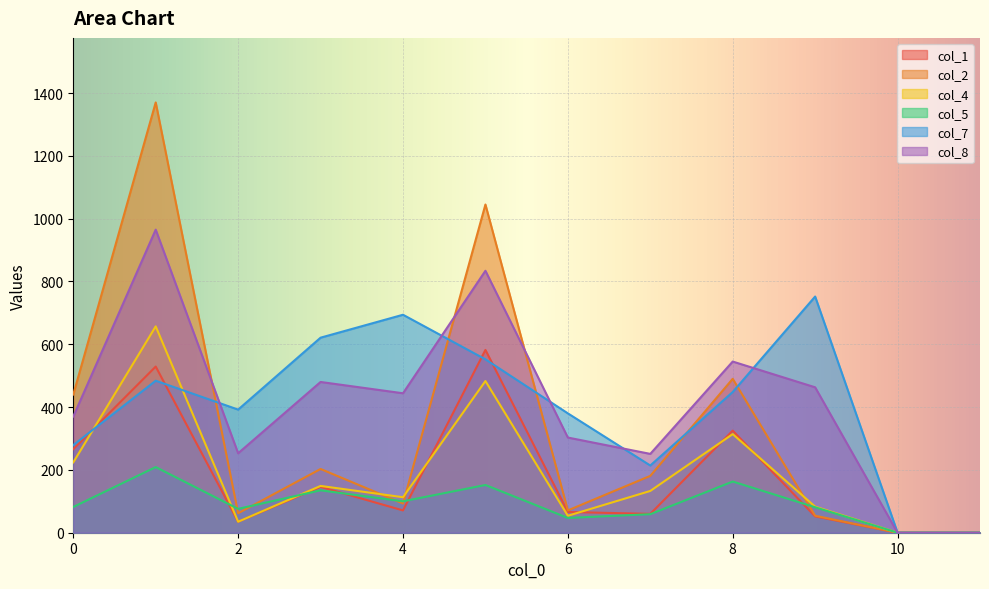

Which series has the largest total across all categories?

col_8